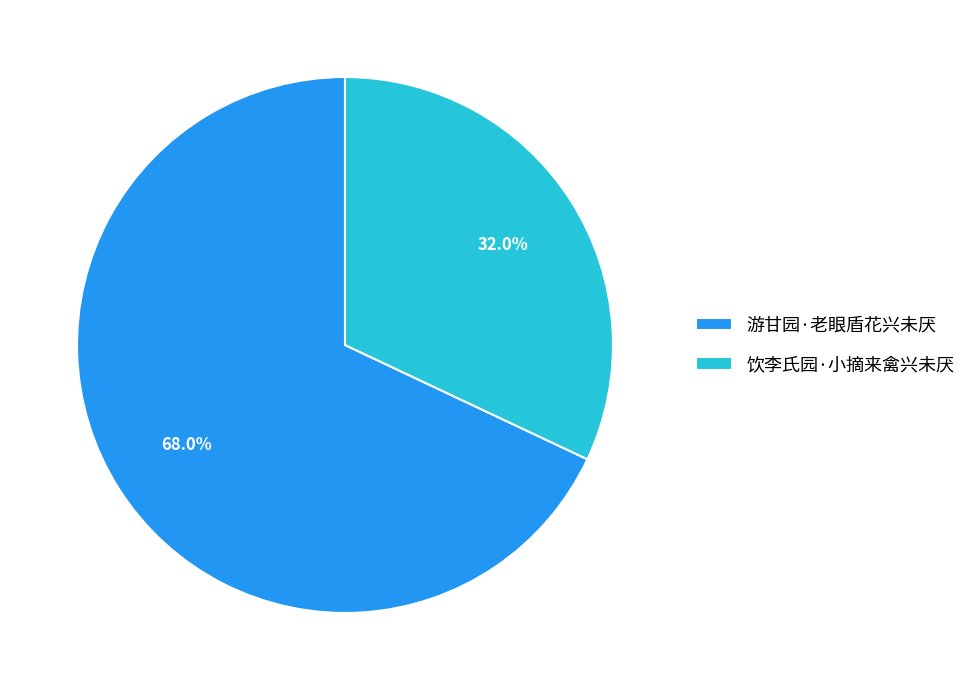

What percentage is the 游甘园·老眼盾花兴未厌 slice, to the nearest percent?

68%